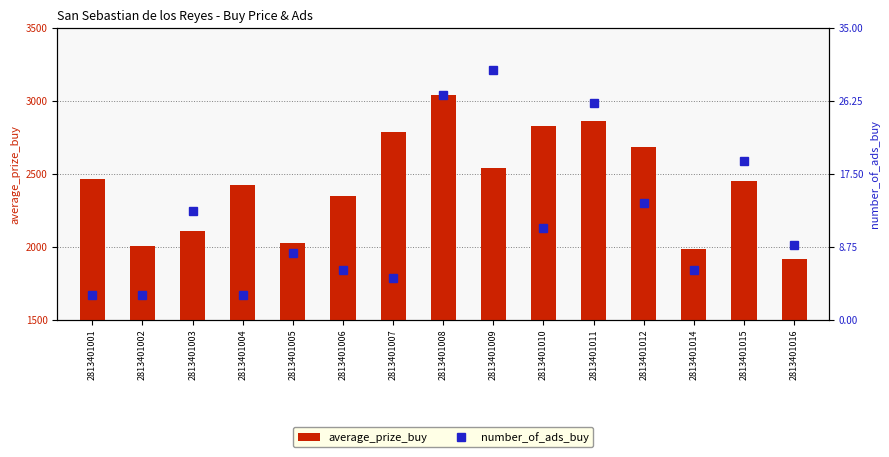

How many series are shown in this chart?

2